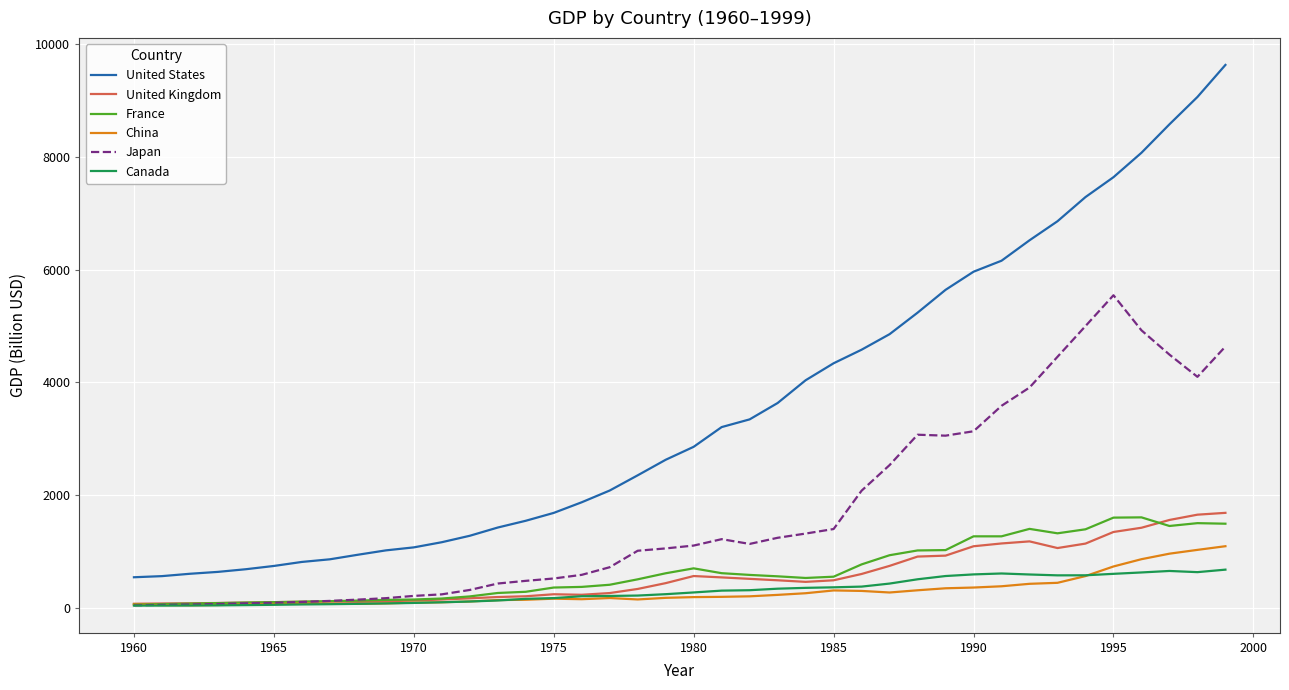

Does the chart have visible grid lines?

Yes